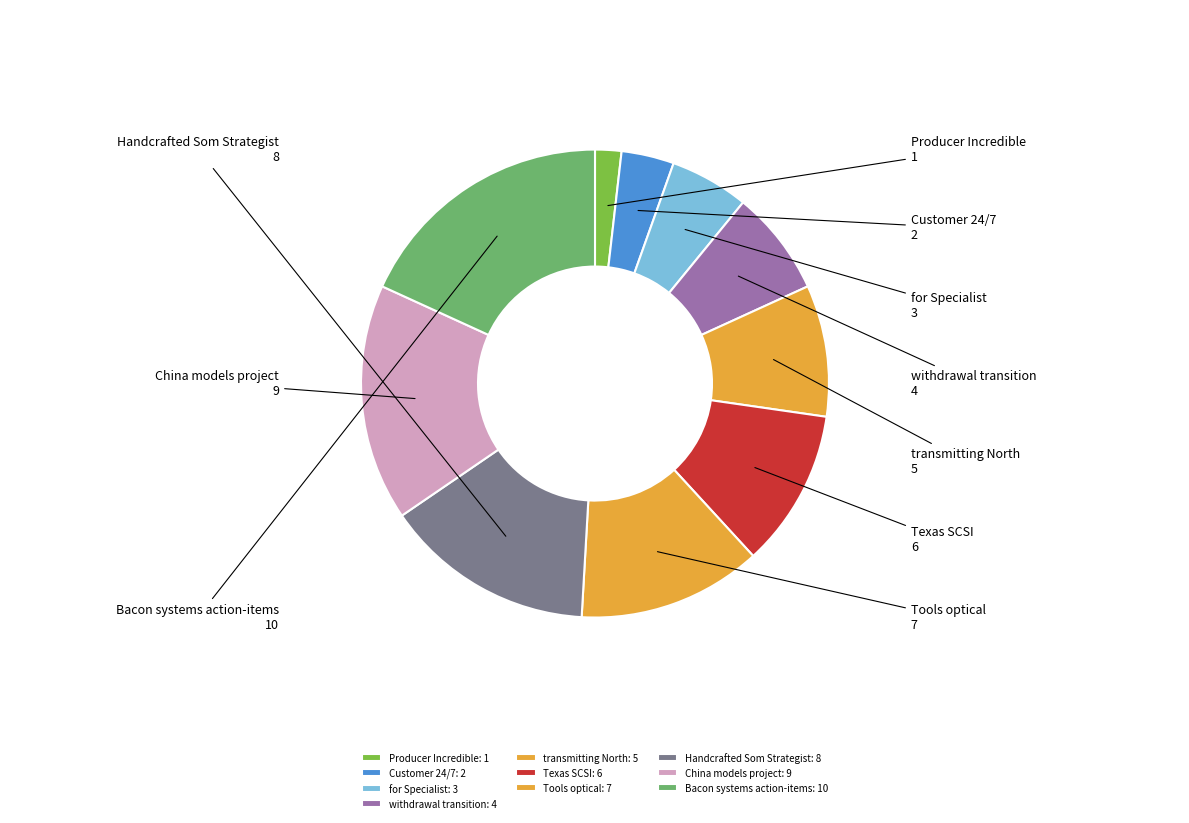

Is it true that Texas SCSI is 6% of the pie?

False